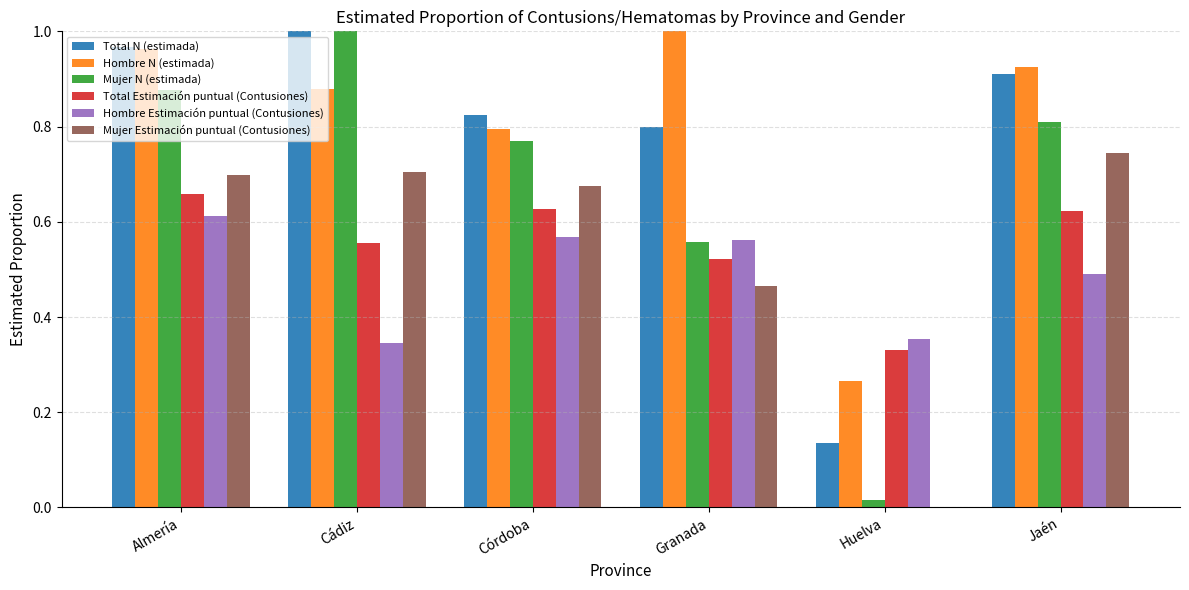

How many Total Estimación puntual (Contusiones) values are between 0 and 1?

6